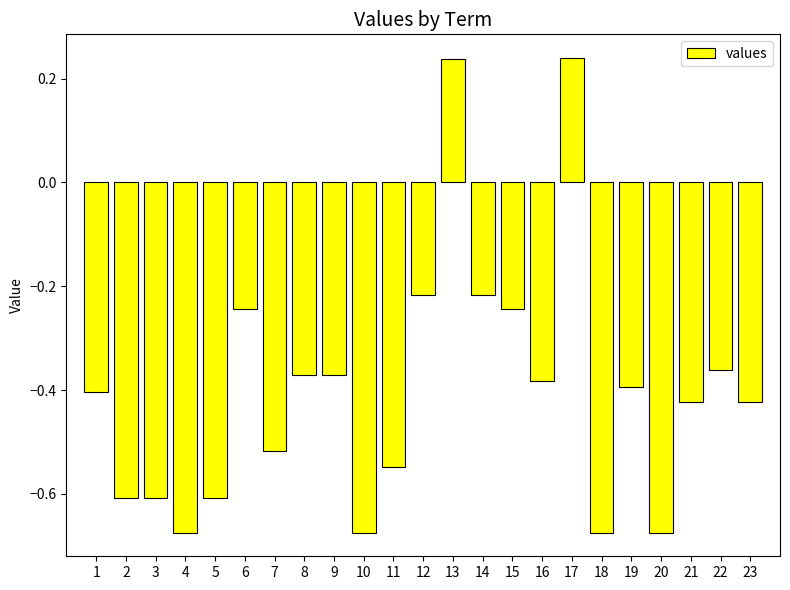

What is the sum of all values?

-9.2